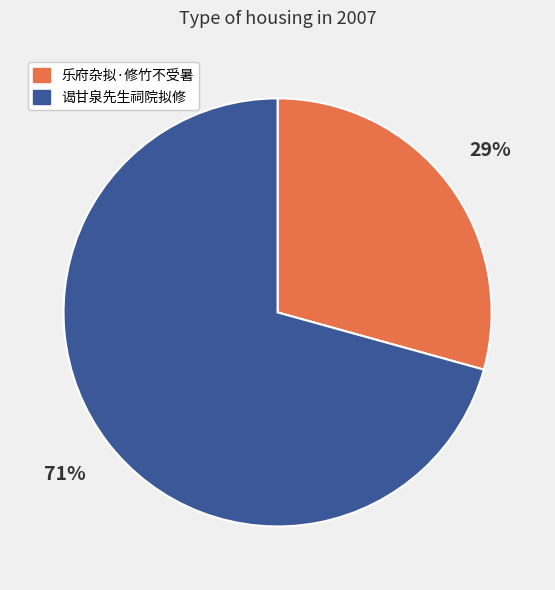

Which has a higher value, 乐府杂拟·修竹不受暑 or 谒甘泉先生祠院拟修?

谒甘泉先生祠院拟修